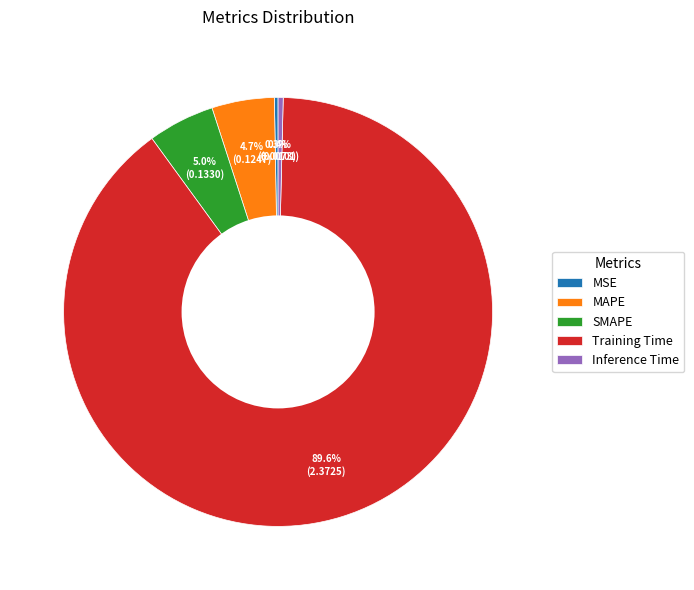

To the nearest percent, what portion does SMAPE represent?

5%